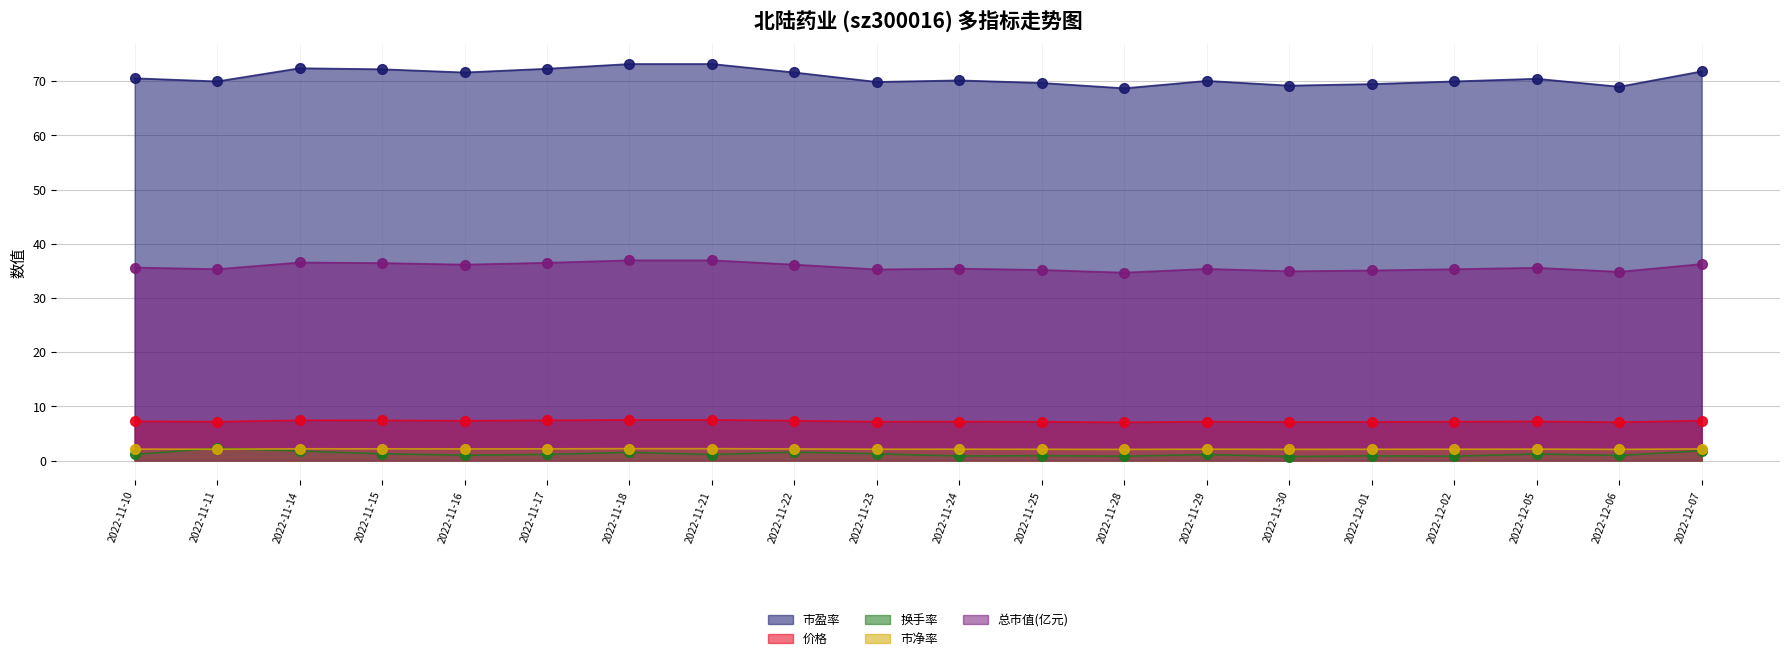

At which category is the sum across all series the highest?

2022-11-18